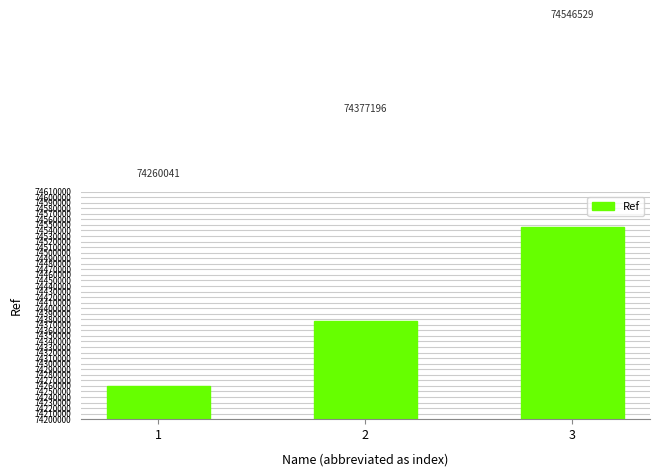

What is the sum of the values at 1 and 2?

148637237